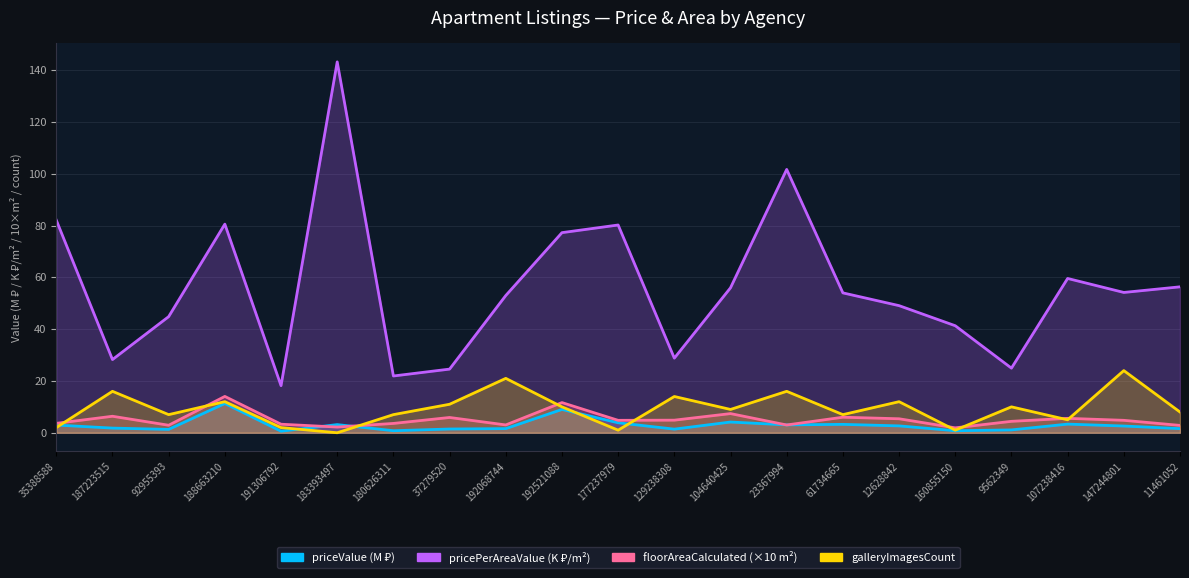

Reading right to left, transcribe all the data shown in this chart.

priceValue: 1.6	2.6	3.3	1.1	0.8	2.6	3.2	3.0	4.1	1.4	3.9	9.0	1.6	1.4	0.8	3.1	0.6	11.3	1.3	1.8	3.0
pricePerAreaValue: 56.3	54.2	59.6	24.9	41.3	49.1	54.0	101.7	56.0	28.8	80.2	77.3	53.0	24.6	21.9	143.2	18.2	80.5	44.8	28.3	82.1
floorAreaCalculated: 2.8	4.8	5.6	4.4	1.9	5.4	6.0	3.0	7.4	4.9	4.8	11.7	3.0	5.9	3.6	2.2	3.3	14.0	2.9	6.4	3.6
galleryImagesCount: 8.0	24.0	5.0	10.0	1.0	12.0	7.0	16.0	9.0	14.0	1.0	10.0	21.0	11.0	7.0	0.0	2.0	12.0	7.0	16.0	2.0